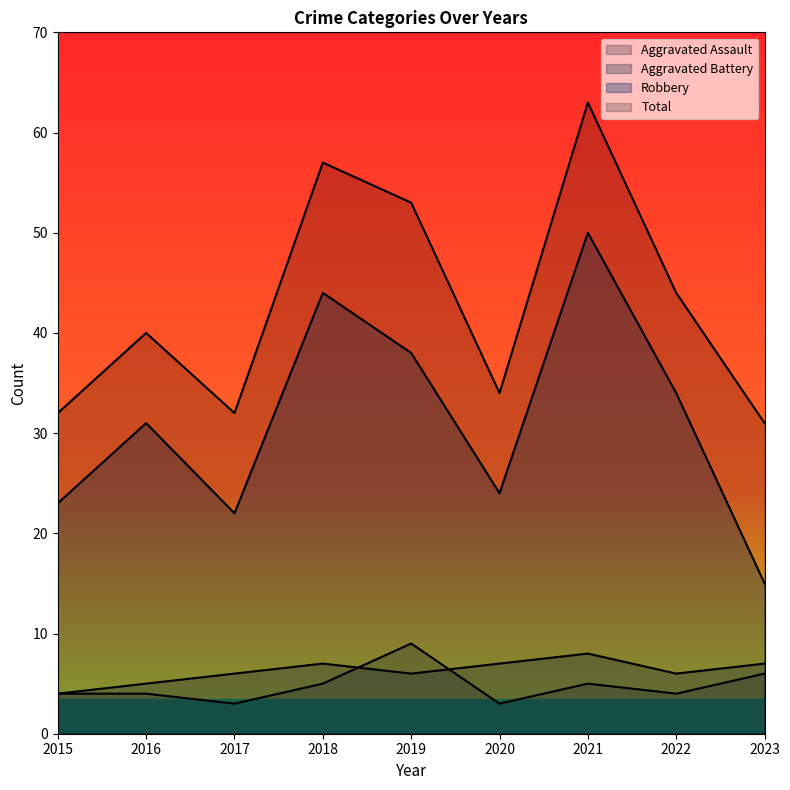

Where does the Total series first go above 40?

2018